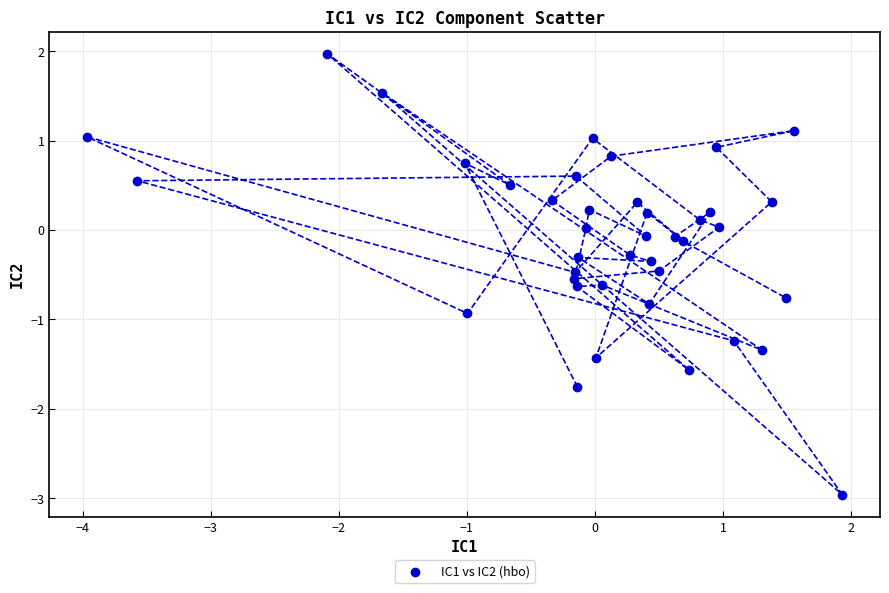

What is the range of X values (max minus min)?

5.9